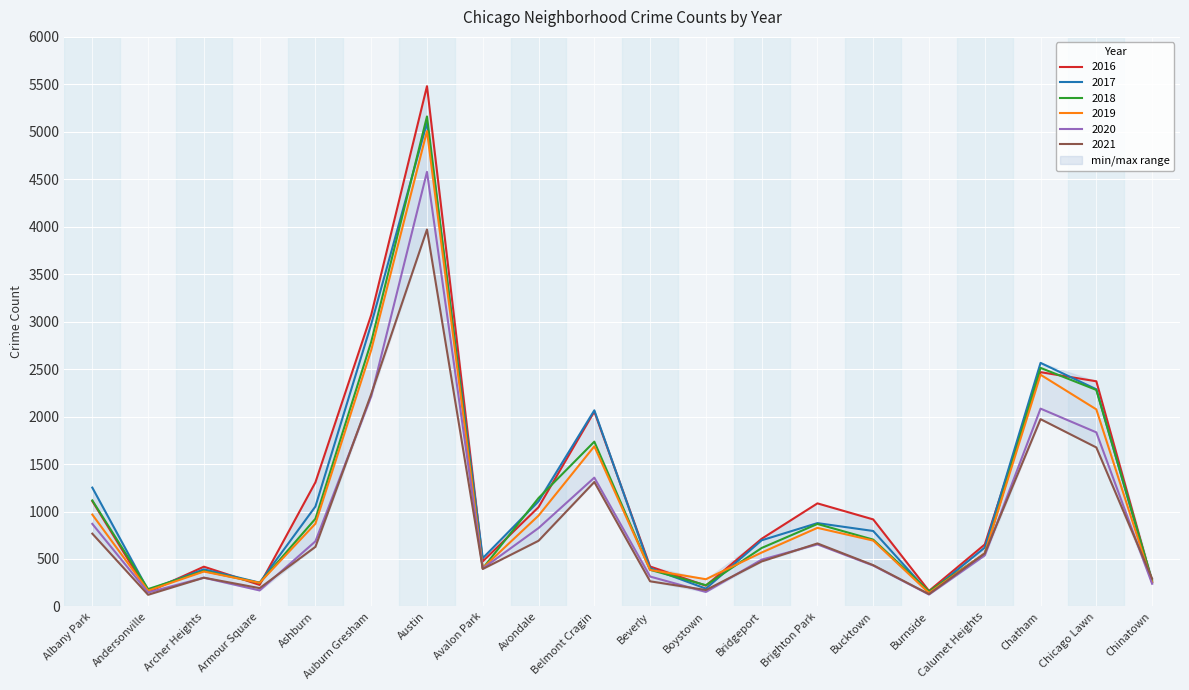

True or false: 2020 has a value of 2084 at Chatham.

True